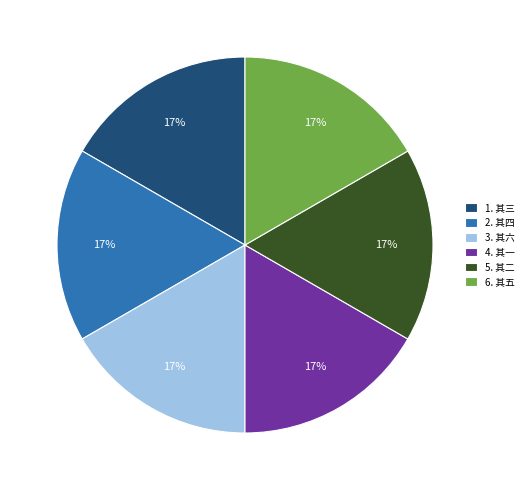

Is there any slice that represents more than half of the pie?

No